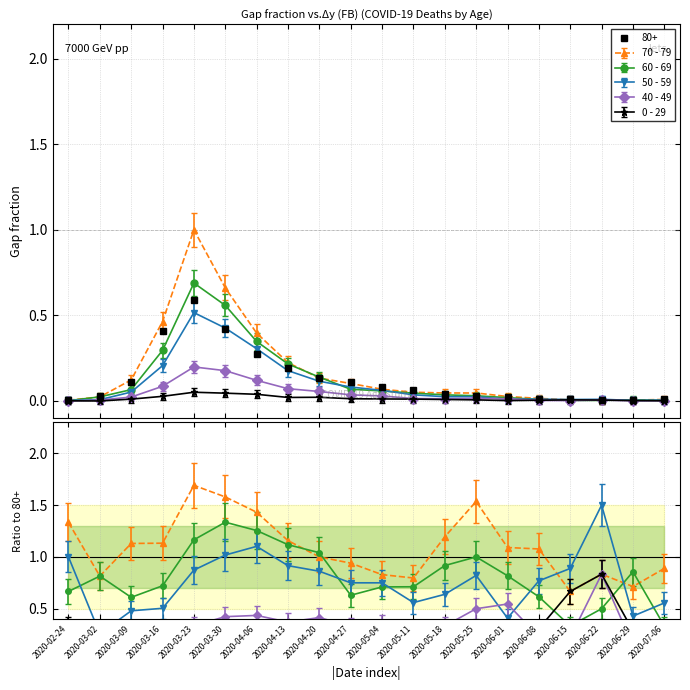

Reading right to left, what are all the values shown in this chart?

80+: 2020-07-06=0.0	2020-06-29=0.0	2020-06-22=0.0	2020-06-15=0.0	2020-06-08=0.0	2020-06-01=0.0	2020-05-25=0.0	2020-05-18=0.0	2020-05-11=0.1	2020-05-04=0.1	2020-04-27=0.1	2020-04-20=0.1	2020-04-13=0.2	2020-04-06=0.3	2020-03-30=0.4	2020-03-23=0.6	2020-03-16=0.4	2020-03-09=0.1	2020-03-02=0.0	2020-02-24=0.0
70 - 79: 2020-07-06=0.0	2020-06-29=0.0	2020-06-22=0.0	2020-06-15=0.0	2020-06-08=0.0	2020-06-01=0.0	2020-05-25=0.0	2020-05-18=0.0	2020-05-11=0.1	2020-05-04=0.1	2020-04-27=0.1	2020-04-20=0.1	2020-04-13=0.2	2020-04-06=0.4	2020-03-30=0.7	2020-03-23=1.0	2020-03-16=0.5	2020-03-09=0.1	2020-03-02=0.0	2020-02-24=0.0
60 - 69: 2020-07-06=0.0	2020-06-29=0.0	2020-06-22=0.0	2020-06-15=0.0	2020-06-08=0.0	2020-06-01=0.0	2020-05-25=0.0	2020-05-18=0.0	2020-05-11=0.0	2020-05-04=0.1	2020-04-27=0.1	2020-04-20=0.1	2020-04-13=0.2	2020-04-06=0.3	2020-03-30=0.6	2020-03-23=0.7	2020-03-16=0.3	2020-03-09=0.1	2020-03-02=0.0	2020-02-24=0.0
50 - 59: 2020-07-06=0.0	2020-06-29=0.0	2020-06-22=0.0	2020-06-15=0.0	2020-06-08=0.0	2020-06-01=0.0	2020-05-25=0.0	2020-05-18=0.0	2020-05-11=0.0	2020-05-04=0.1	2020-04-27=0.1	2020-04-20=0.1	2020-04-13=0.2	2020-04-06=0.3	2020-03-30=0.4	2020-03-23=0.5	2020-03-16=0.2	2020-03-09=0.1	2020-03-02=0.0	2020-02-24=0.0
40 - 49: 2020-07-06=0.0	2020-06-29=0.0	2020-06-22=0.0	2020-06-15=0.0	2020-06-08=0.0	2020-06-01=0.0	2020-05-25=0.0	2020-05-18=0.0	2020-05-11=0.0	2020-05-04=0.0	2020-04-27=0.0	2020-04-20=0.1	2020-04-13=0.1	2020-04-06=0.1	2020-03-30=0.2	2020-03-23=0.2	2020-03-16=0.1	2020-03-09=0.0	2020-03-02=0.0	2020-02-24=0.0
0 - 29: 2020-07-06=0.0	2020-06-29=0.0	2020-06-22=0.0	2020-06-15=0.0	2020-06-08=0.0	2020-06-01=0.0	2020-05-25=0.0	2020-05-18=0.0	2020-05-11=0.0	2020-05-04=0.0	2020-04-27=0.0	2020-04-20=0.0	2020-04-13=0.0	2020-04-06=0.0	2020-03-30=0.0	2020-03-23=0.1	2020-03-16=0.0	2020-03-09=0.0	2020-03-02=0.0	2020-02-24=0.0